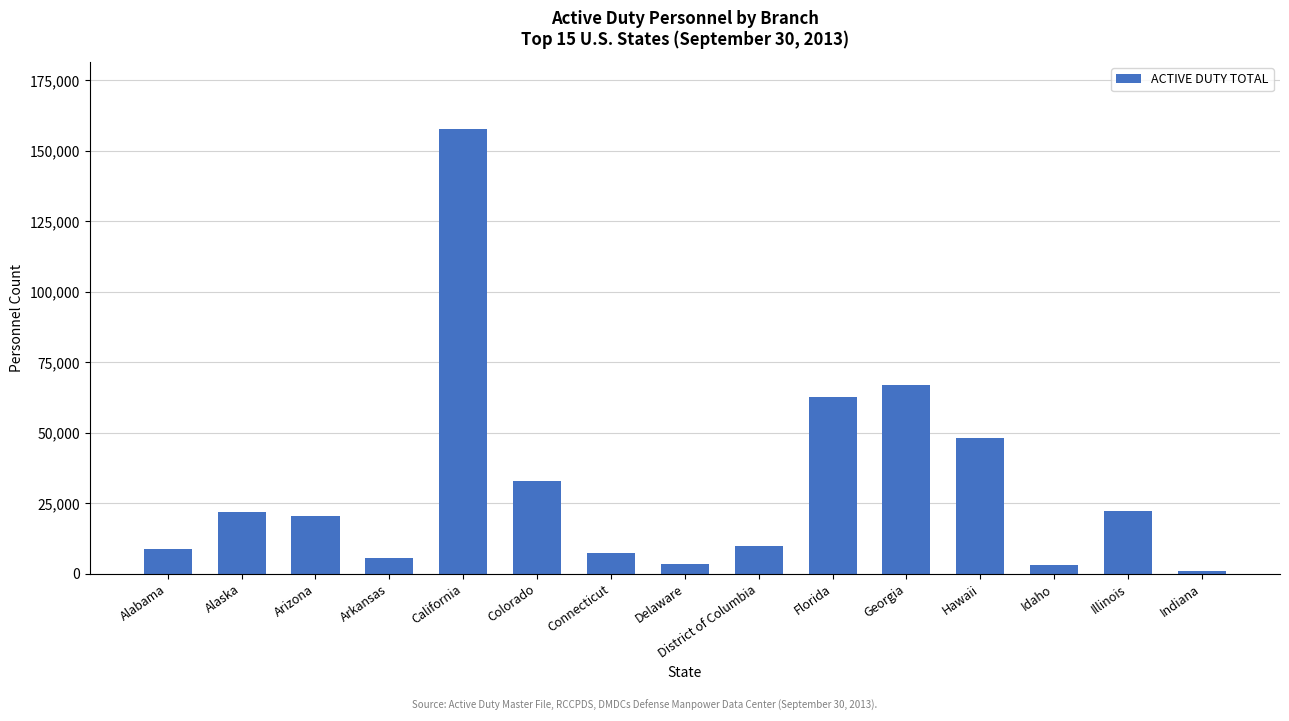

What is the change in value from Arkansas to Connecticut?

+1735